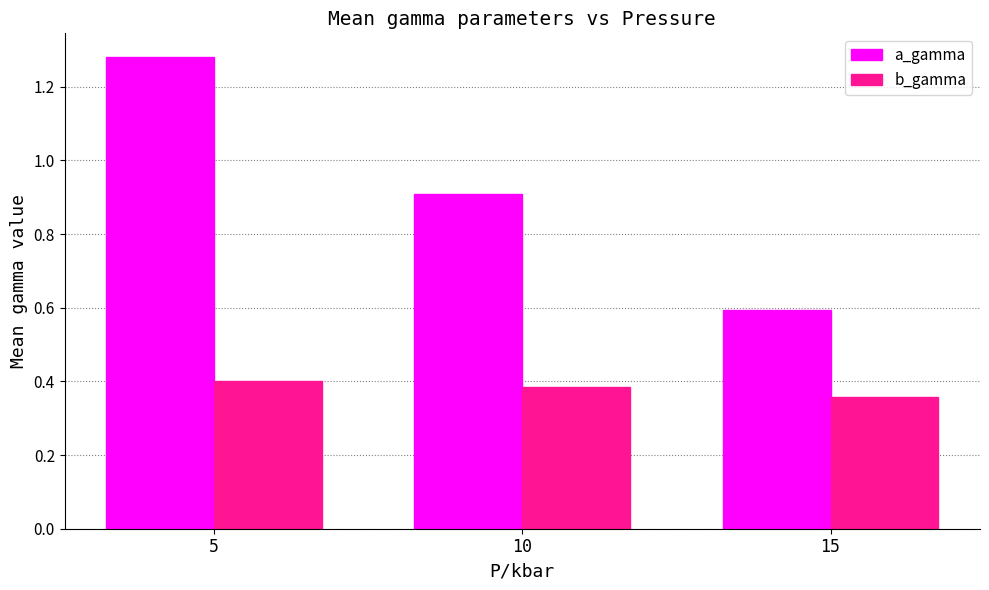

How many b_gamma values are between 0 and 1?

3